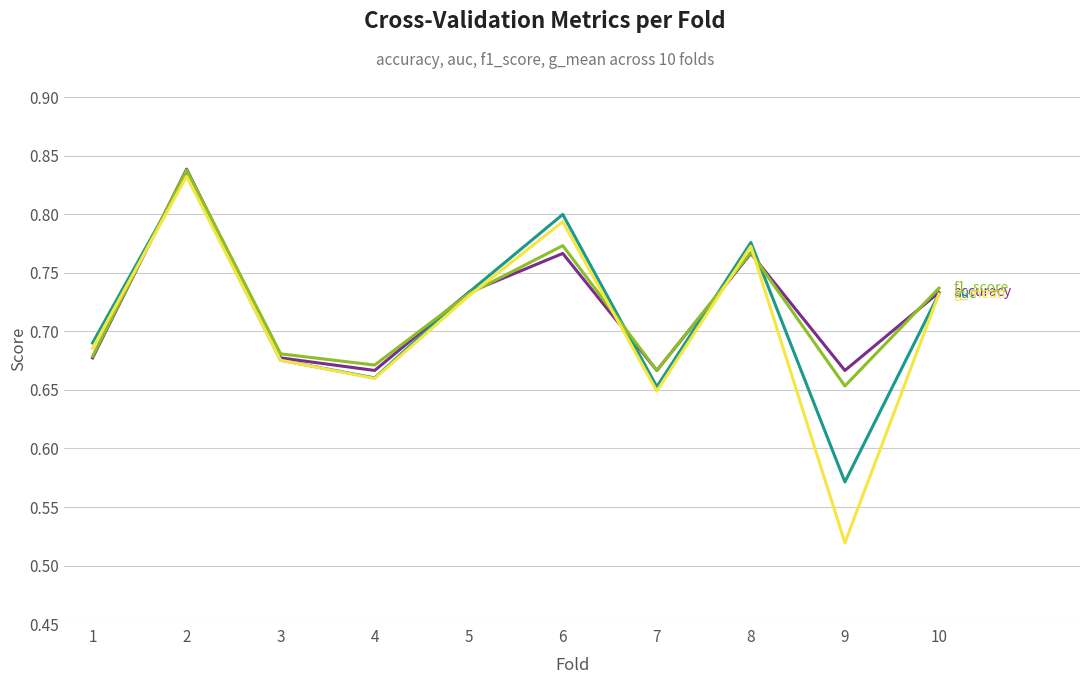

Which category has the lowest value across all series?

9